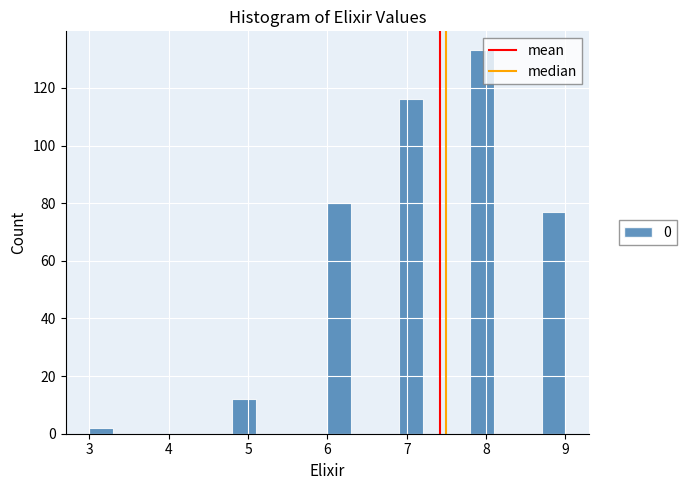

Around what value on the x-axis is the tallest bar? Give the approximate position of its centre, as read against the axis.

8.0